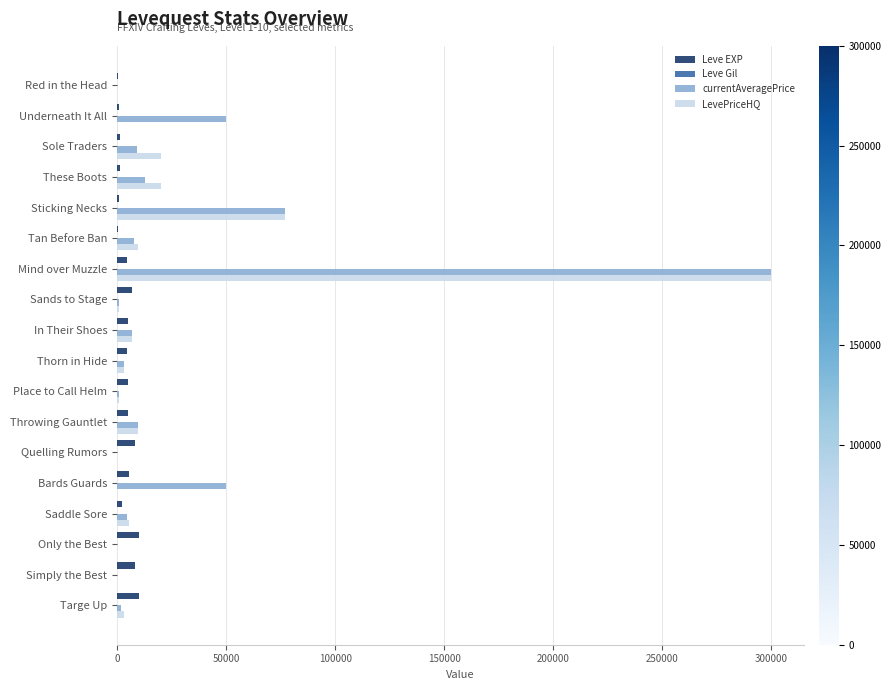

At which label is LevePriceHQ closest to 149999?

Sticking Necks